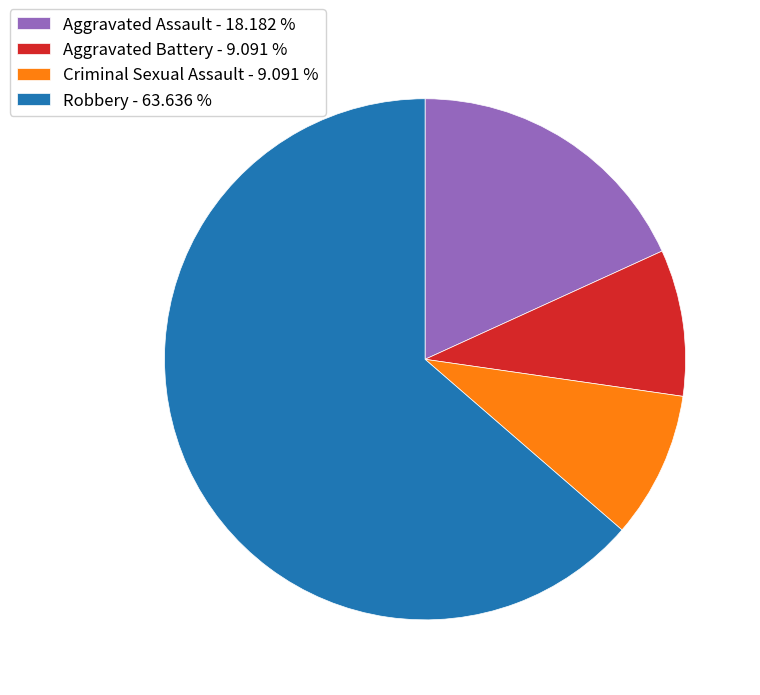

Which has a higher value, Robbery or Criminal Sexual Assault?

Robbery